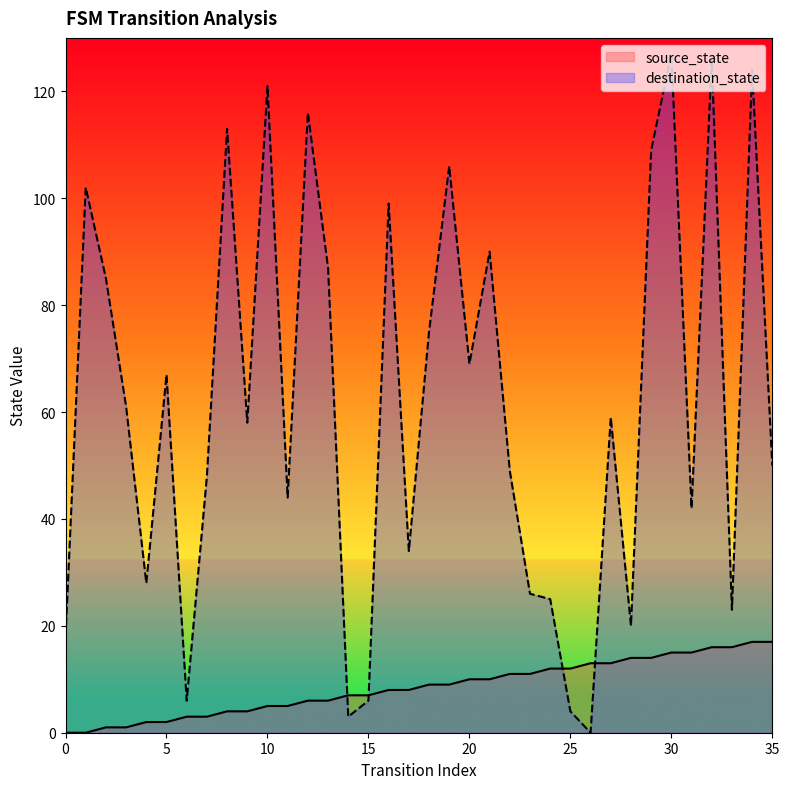

At how many categories does at least one series exceed 98?

10